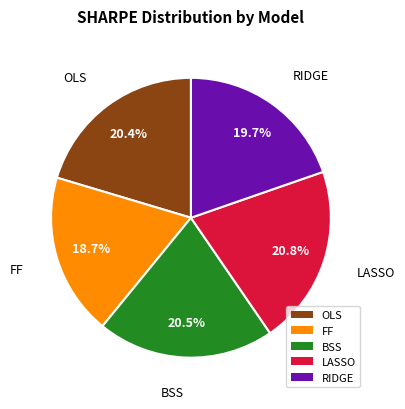

To the nearest percent, what percentage of the pie is OLS?

20%